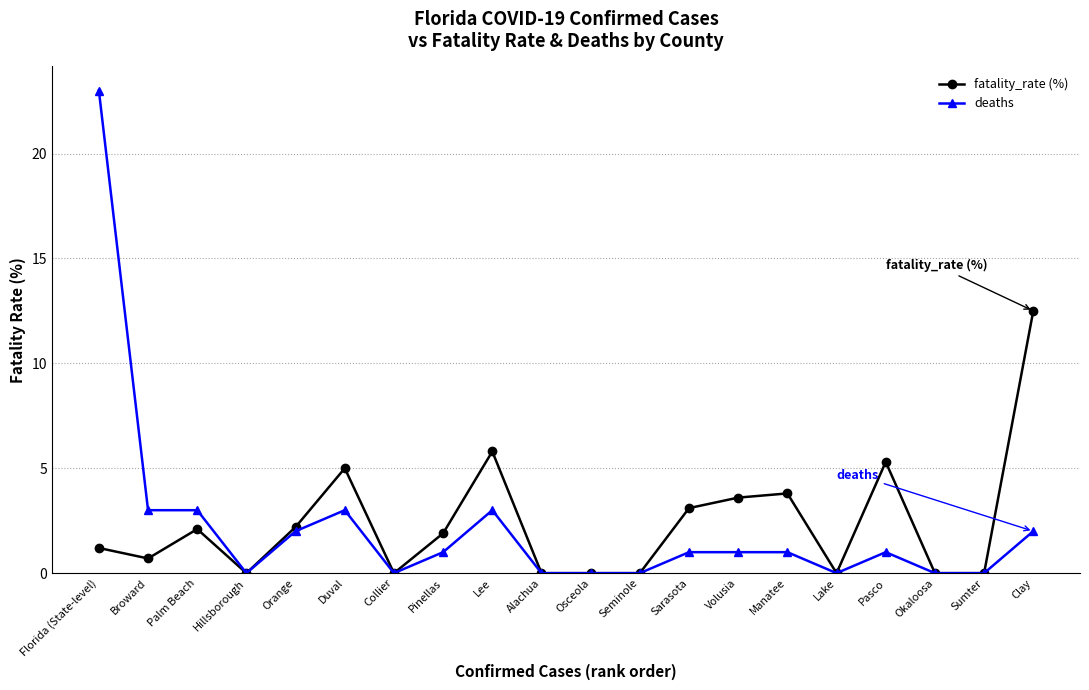

How many distinct data groups are displayed?

2